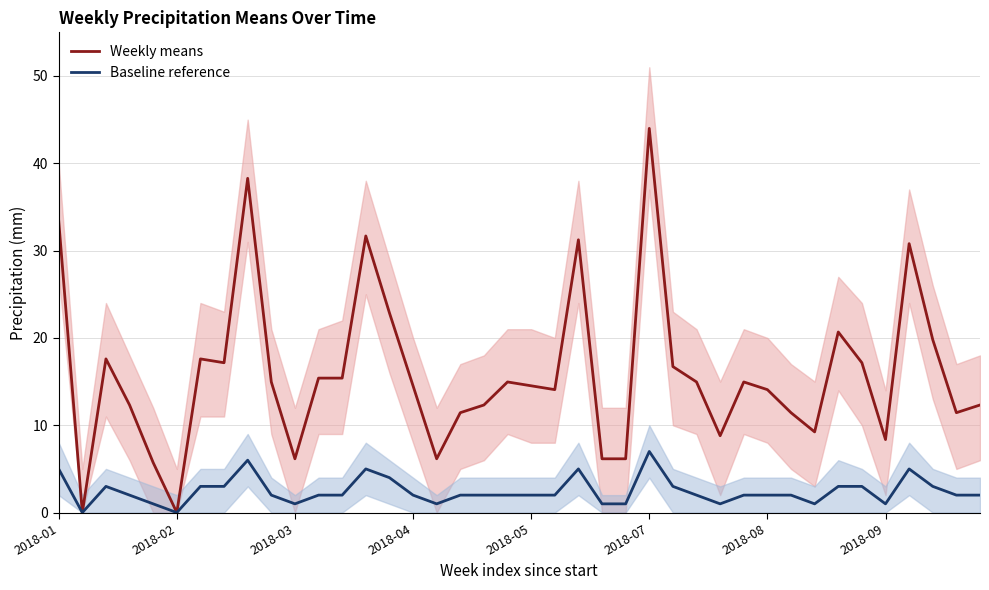

True or false: Baseline reference has a value of 1.0 at 2018-03.

True